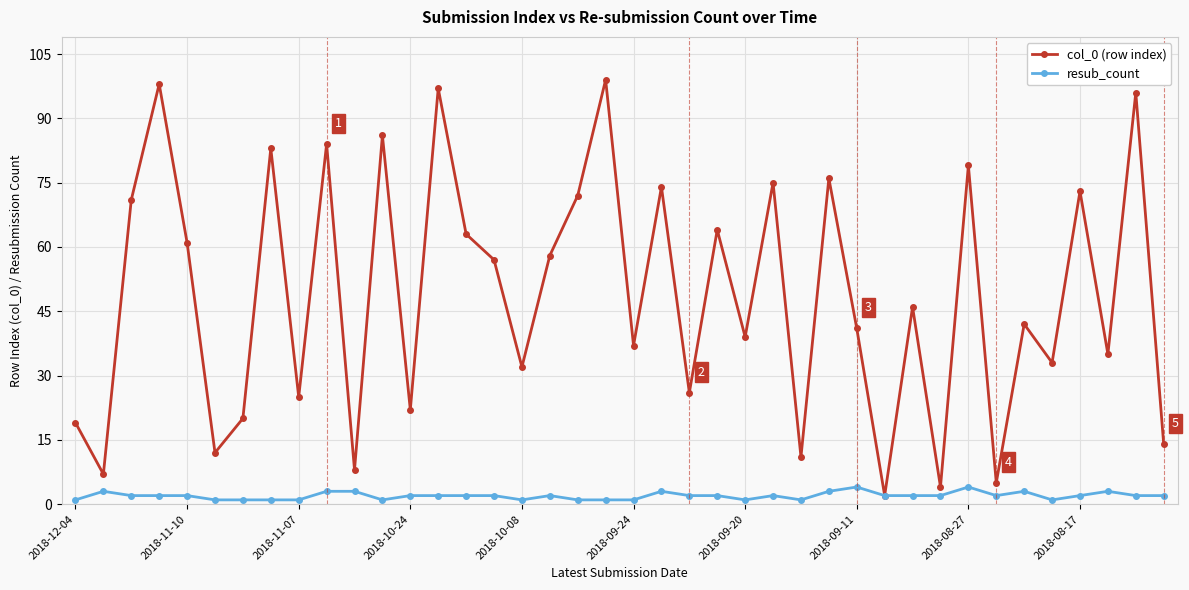

True or false: col_0 (row index) has more than 1 interior local peaks.

True